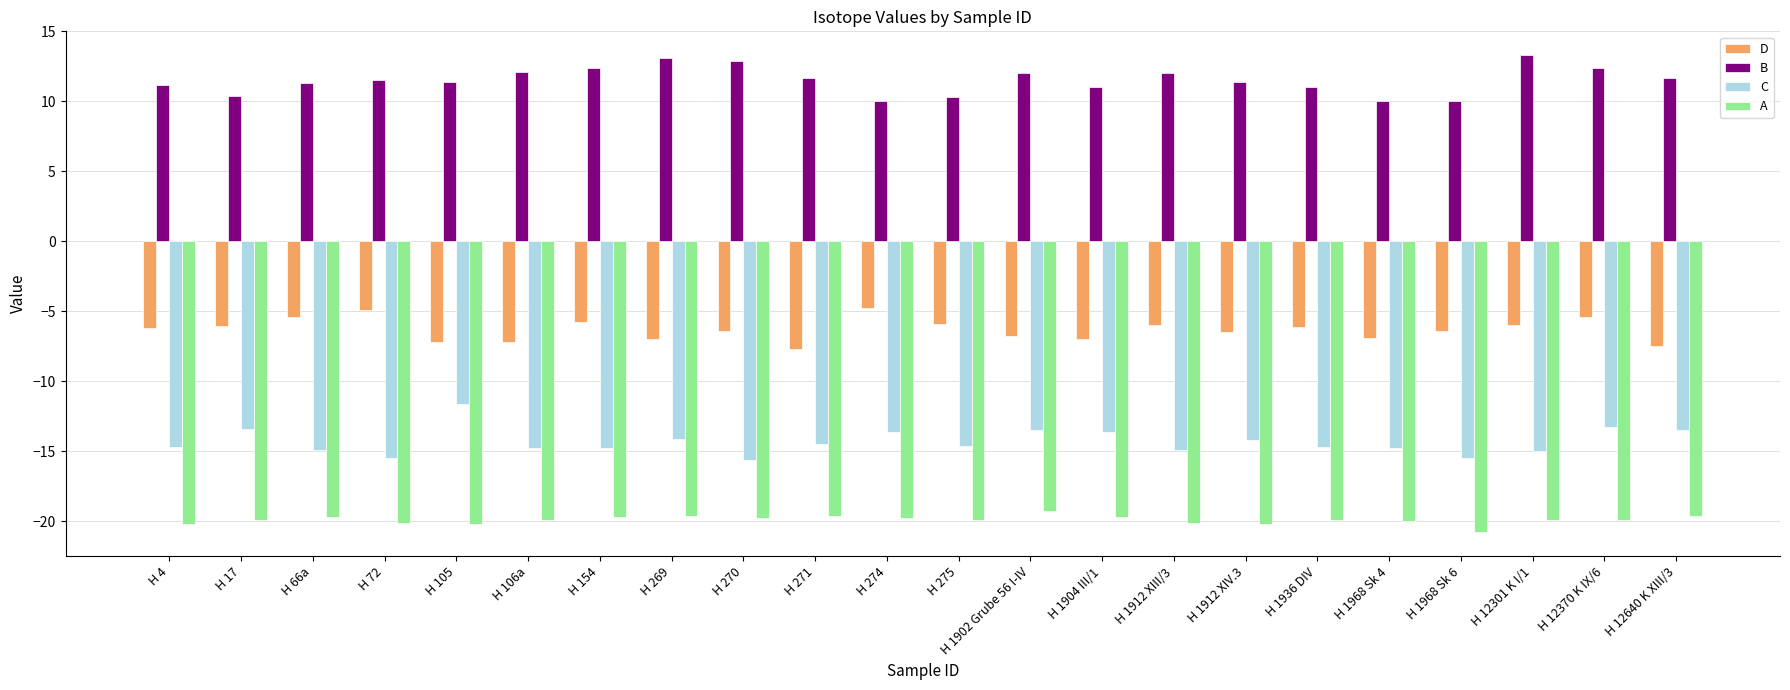

List the series in order of their peak value, lowest first.

A, C, D, B